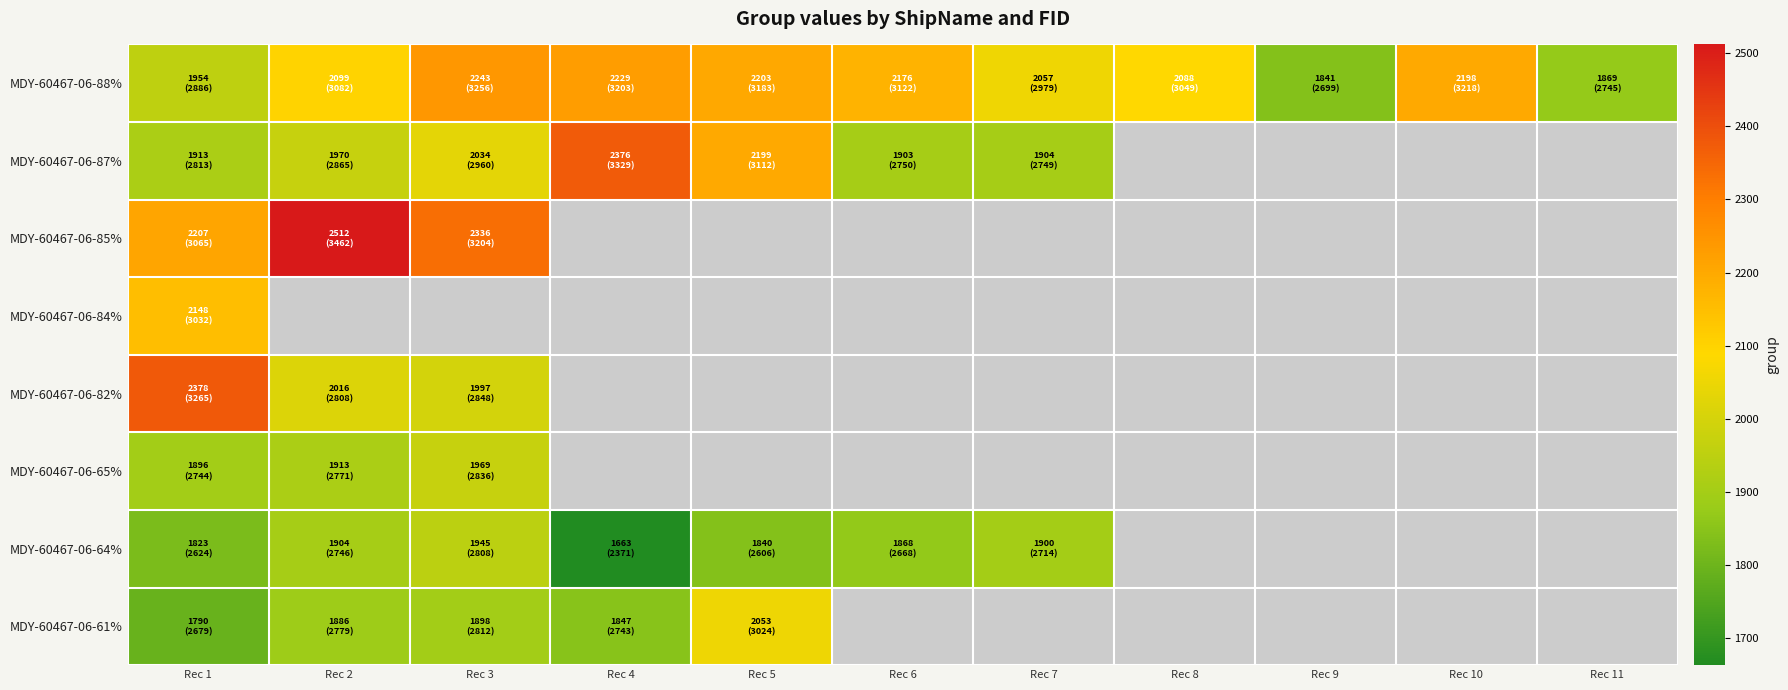

What is the minimum value shown in the chart?

1663.0